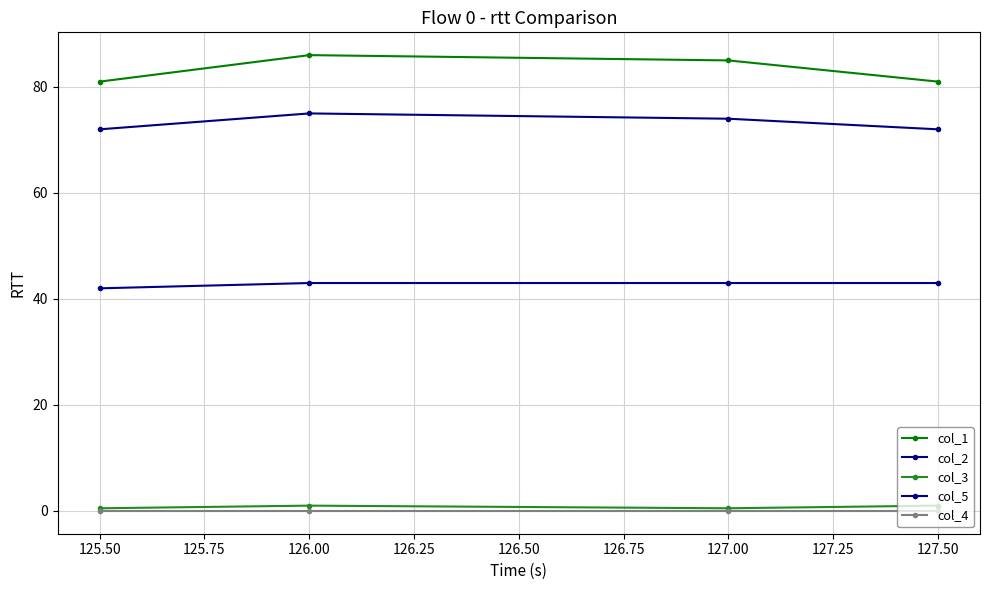

Reading left to right, what are all the values shown in this chart?

col_1: 81.0	86.0	85.0	81.0
col_2: 72.0	75.0	74.0	72.0
col_3: 0.5	1.0	0.5	1.0
col_5: 42.0	43.0	43.0	43.0
col_4: 0.0	0.0	0.0	0.0